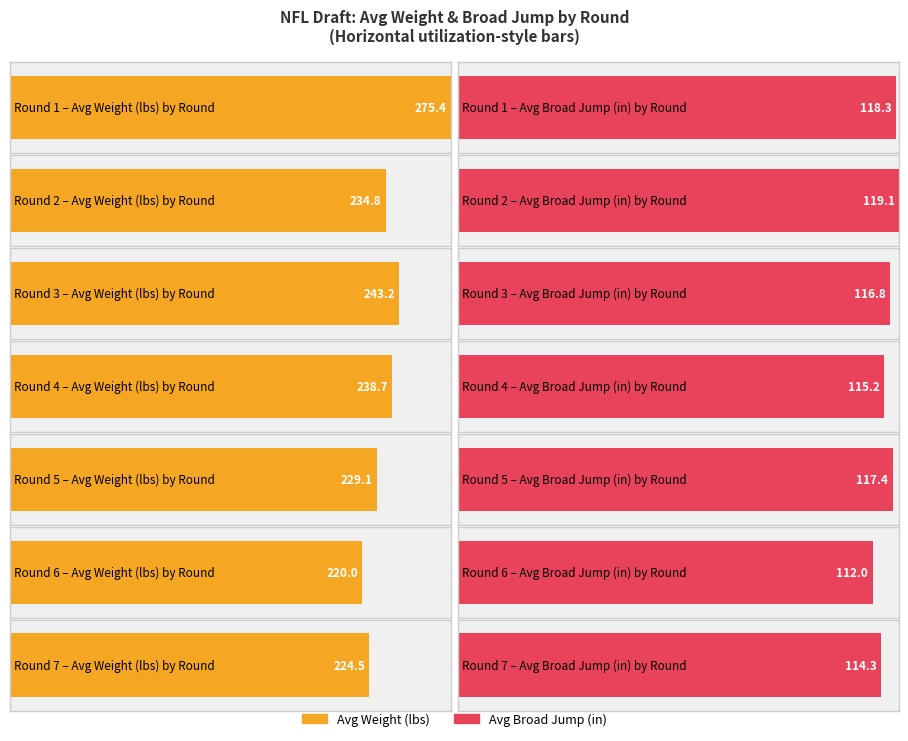

The Average Weight series shows 403.1 at 2. True or false?

False